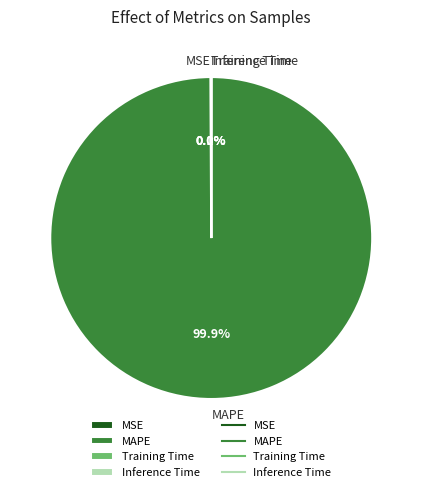

What percentage is NOT represented by MAPE?

0.1%